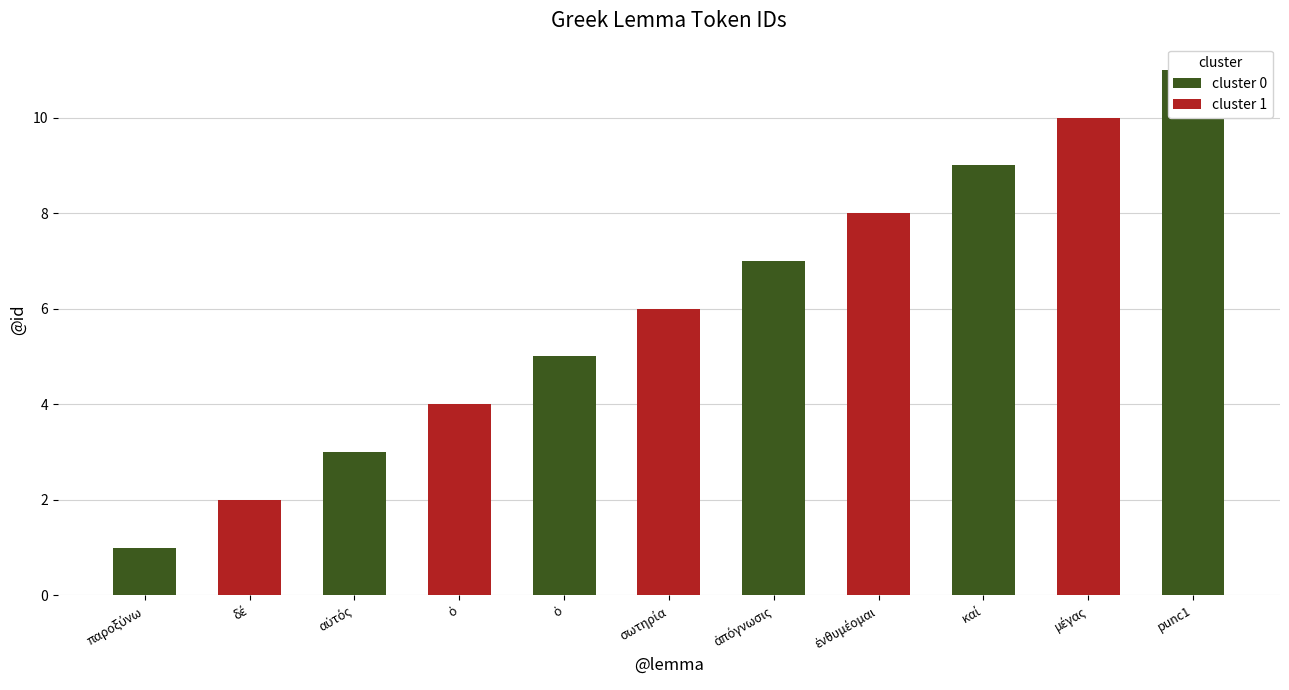

True or false: cluster 1 has a value of 4 at σωτηρία.

False